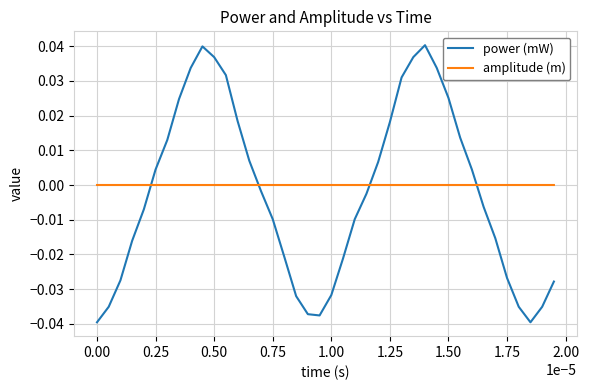

True or false: amplitude (m) and power (mW) cross at least once.

True